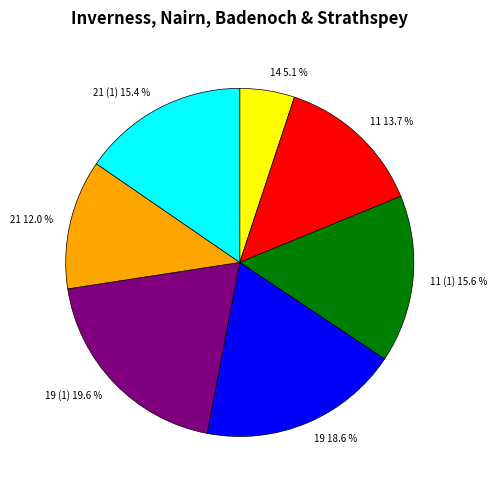

What percentage is NOT represented by 11 (1)?

84.4%